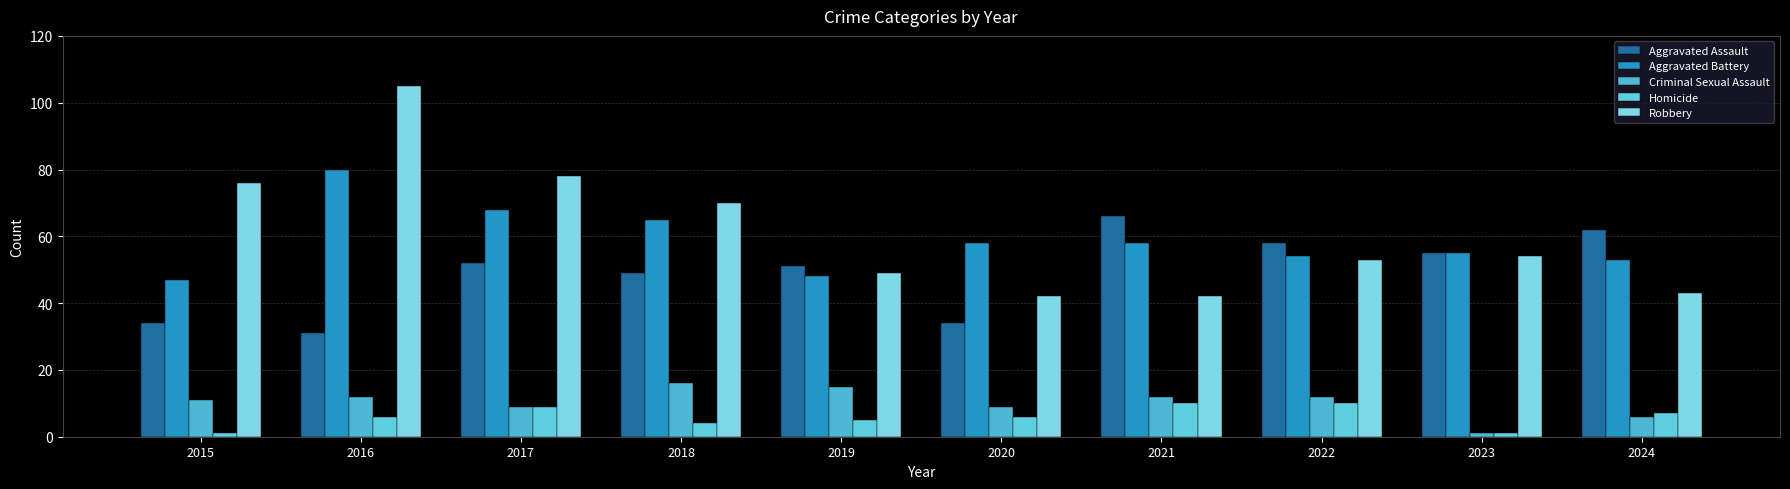

What is the average value of the Homicide series?

6